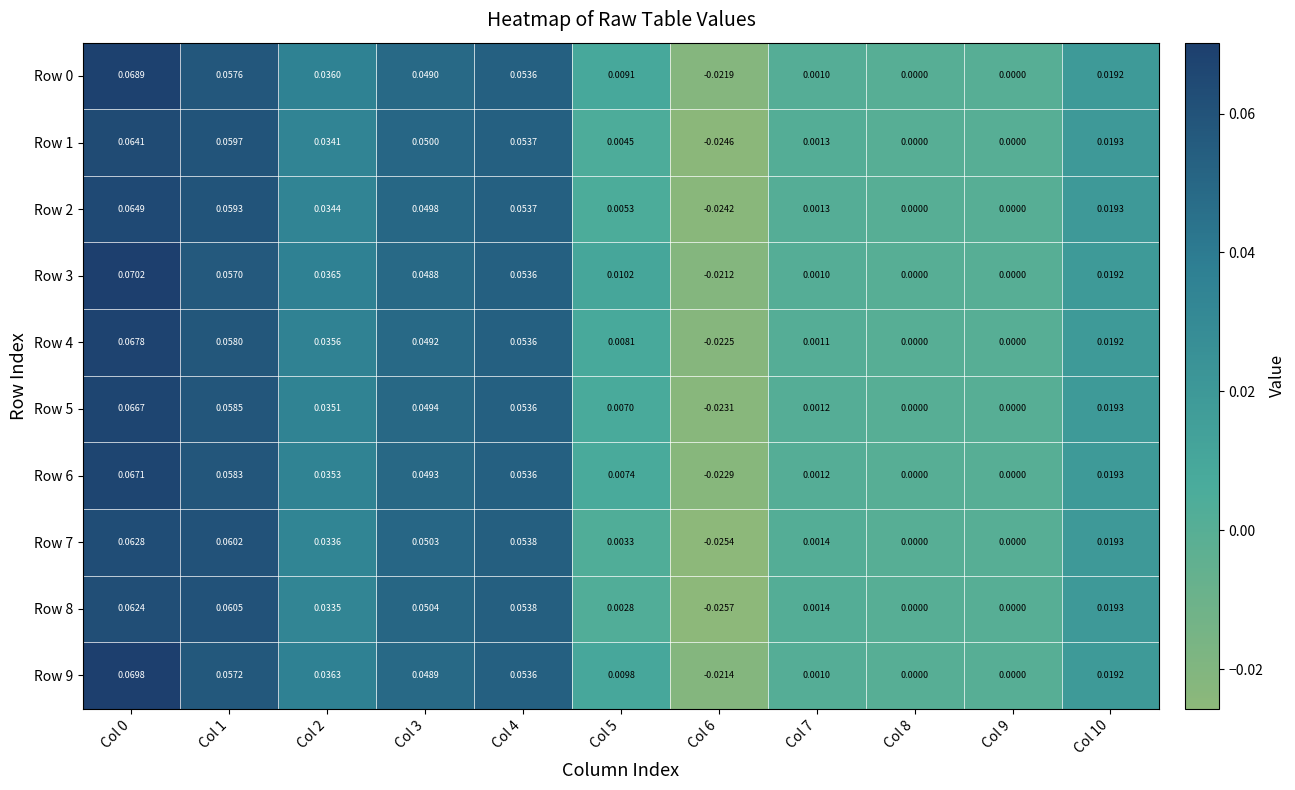

How many categories are shown in the chart?

11